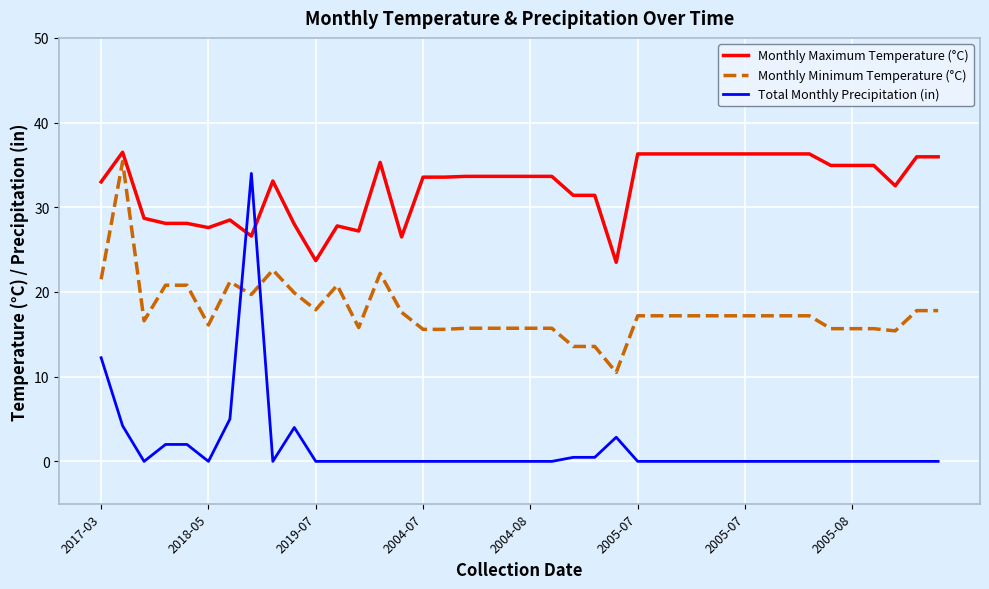

After their last crossing, which series has the higher values: Total Monthly Precipitation (in) or Monthly Minimum Temperature (°C)?

Monthly Minimum Temperature (°C)